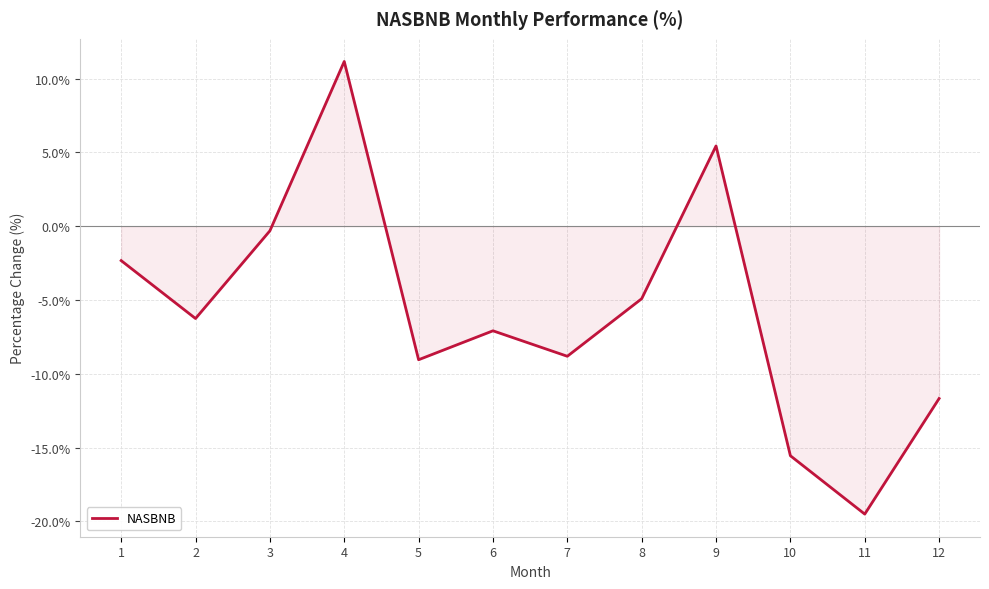

What is the sum of the values at 2 and 10?

-21.8